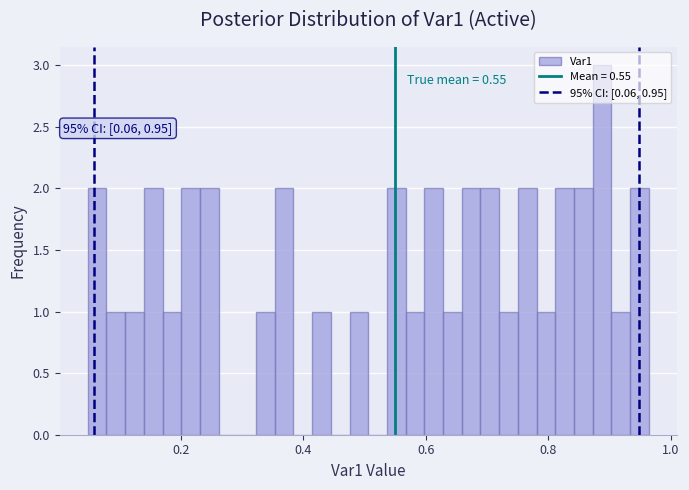

Read against the x-axis, roughly where is the centre of the tallest bar?

0.88